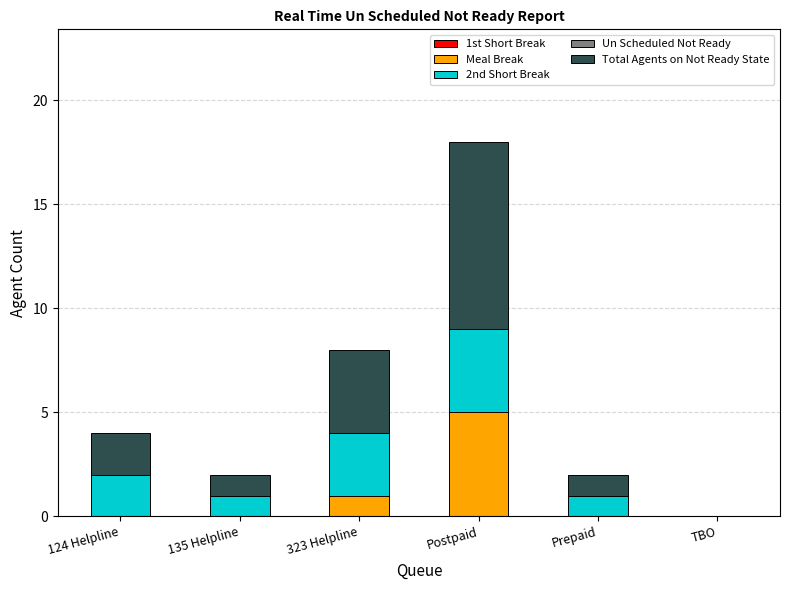

How many series are shown in this chart?

3